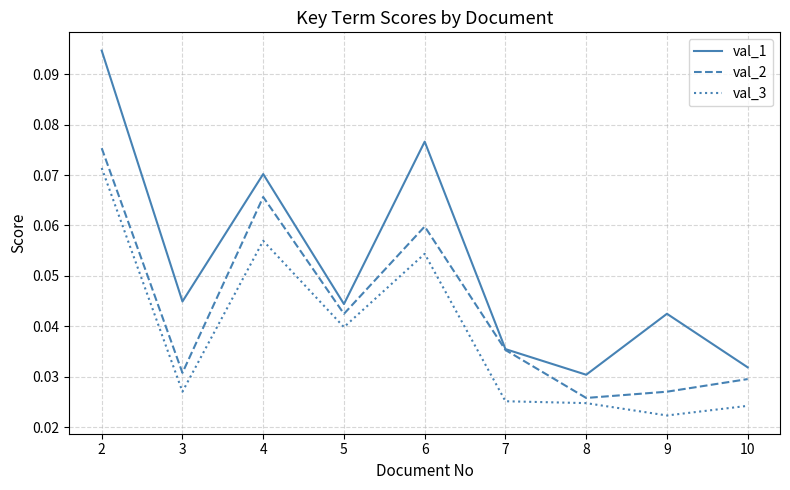

List the labels in order of val_2 value, largest first.

2, 4, 6, 5, 7, 3, 10, 9, 8